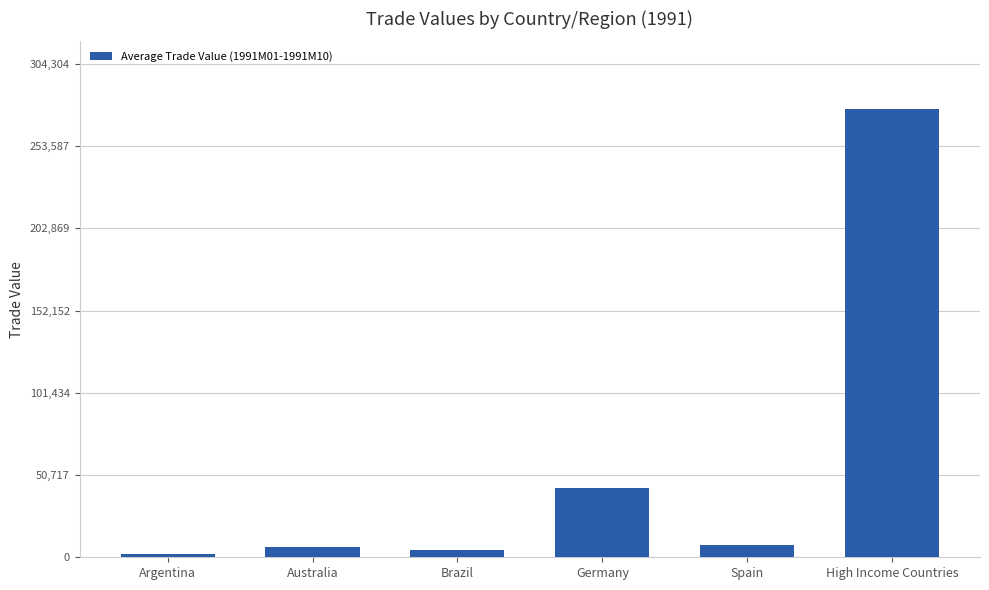

What is the ratio of the value at Germany to the value at Brazil?

9.4